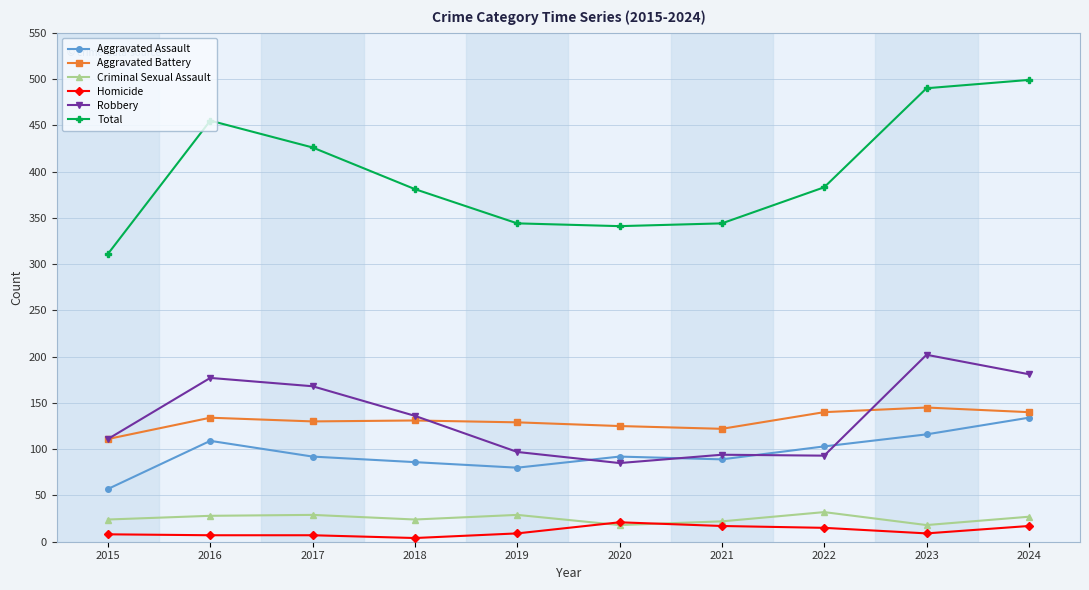

Does the chart have visible grid lines?

Yes